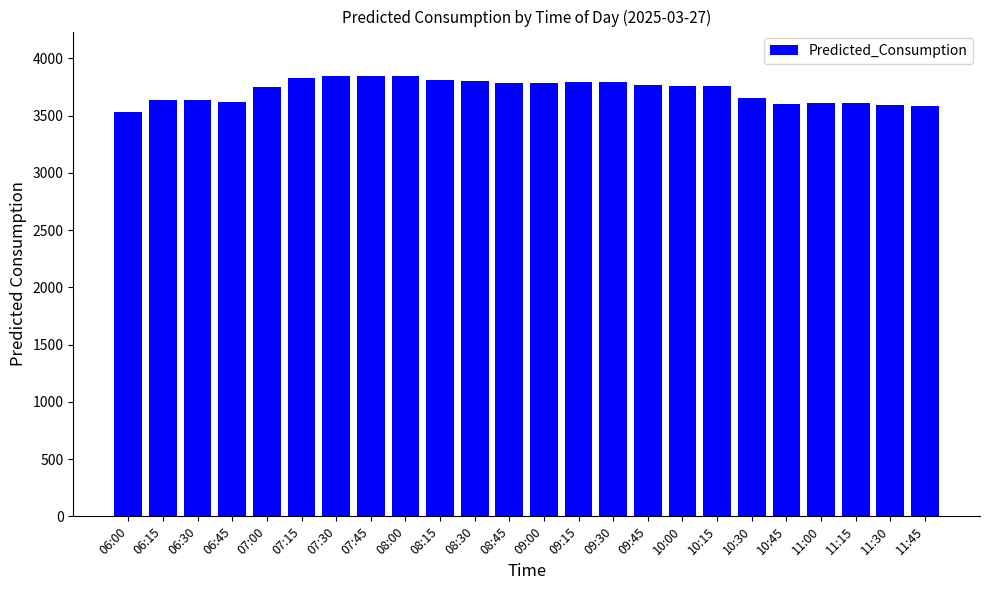

At which label does the data first exceed 3758?

07:15